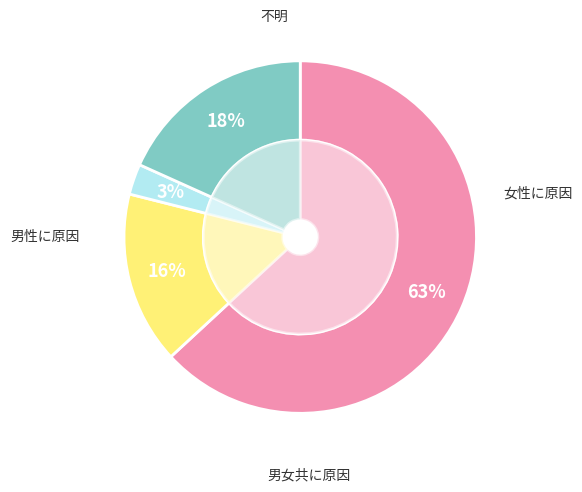

Is it true that HV 160A is 3% of the pie?

False